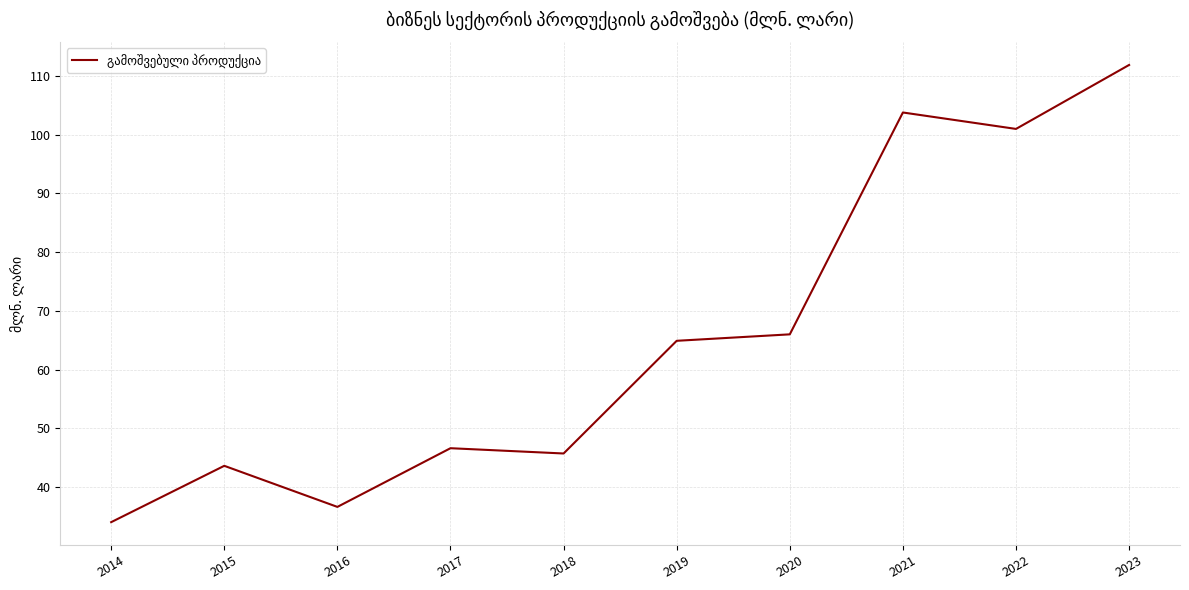

What is the change in value from 2014 to 2021?

+69.8